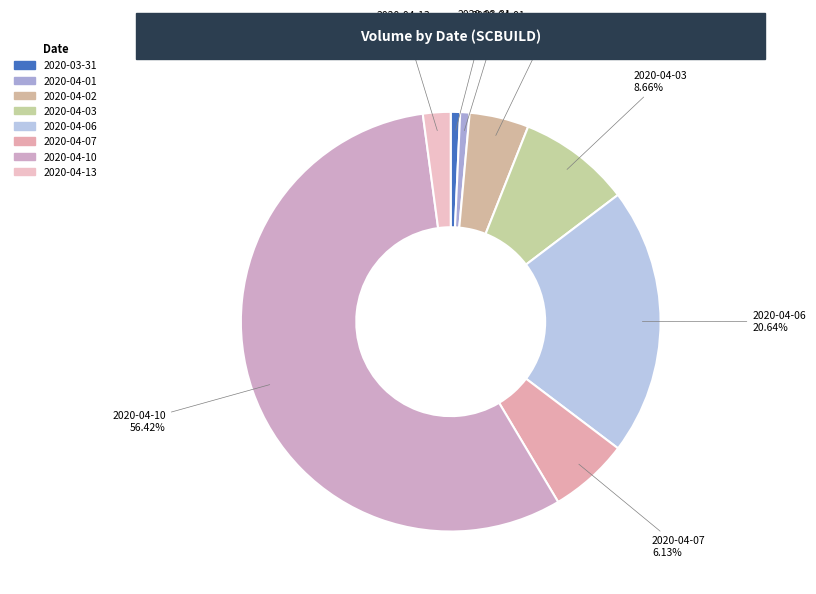

What is the largest slice in the pie chart?

2020-04-10